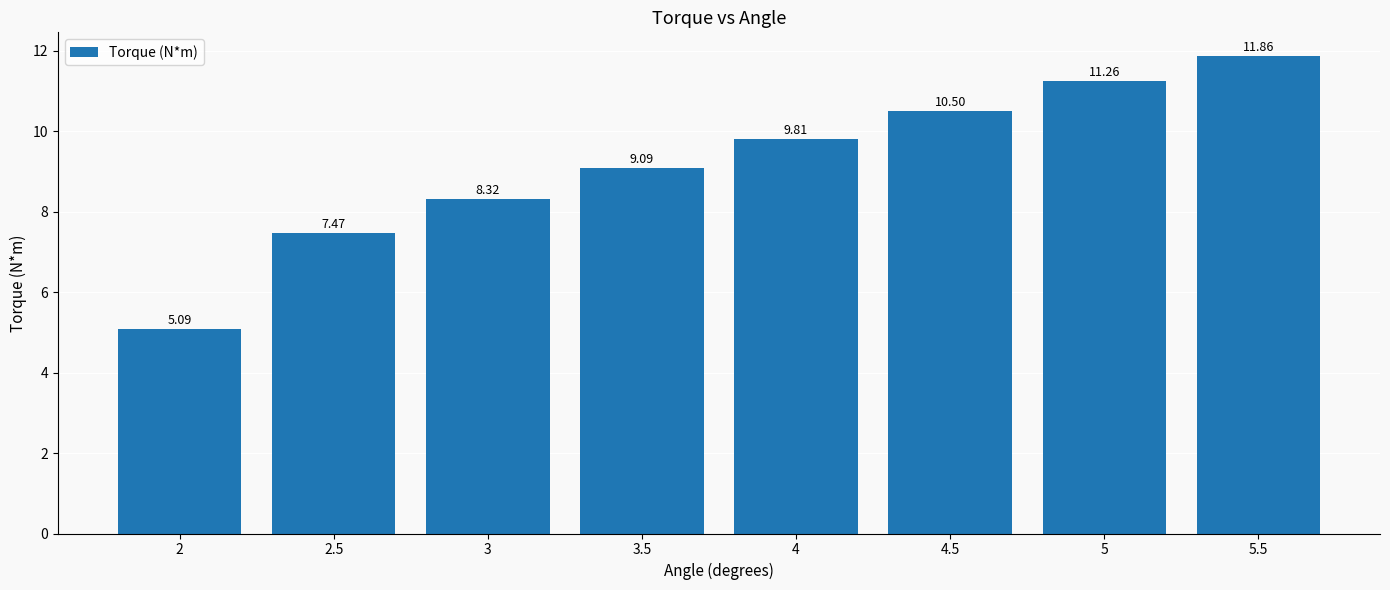

How many data points does each series have?

8